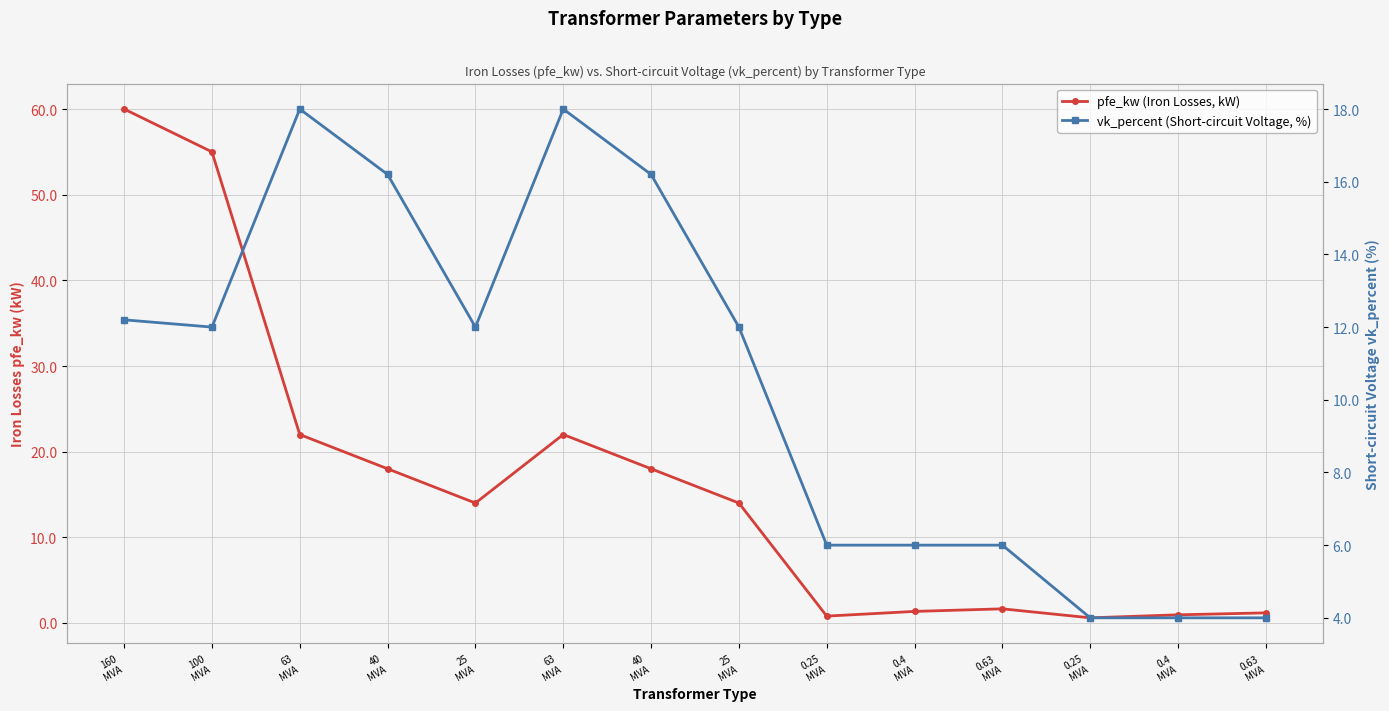

What is the sum of all pfe_kw (Iron Losses, kW) values?

229.5